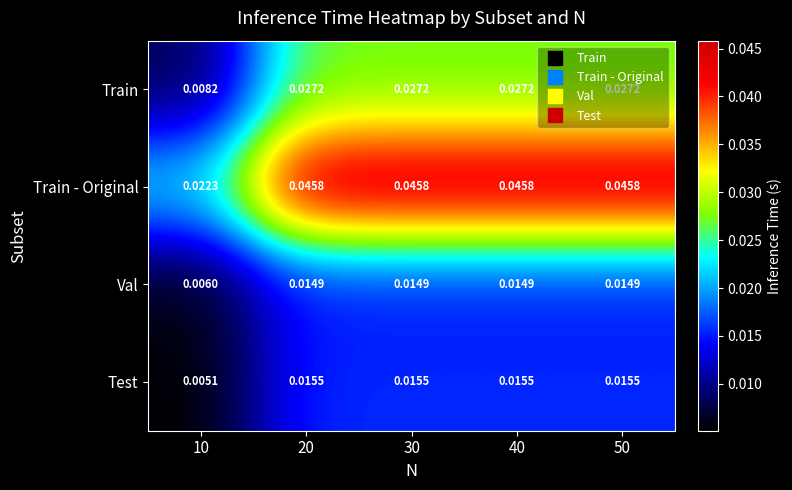

Between 10 and 50, which series saw the biggest shift?

Train - Original